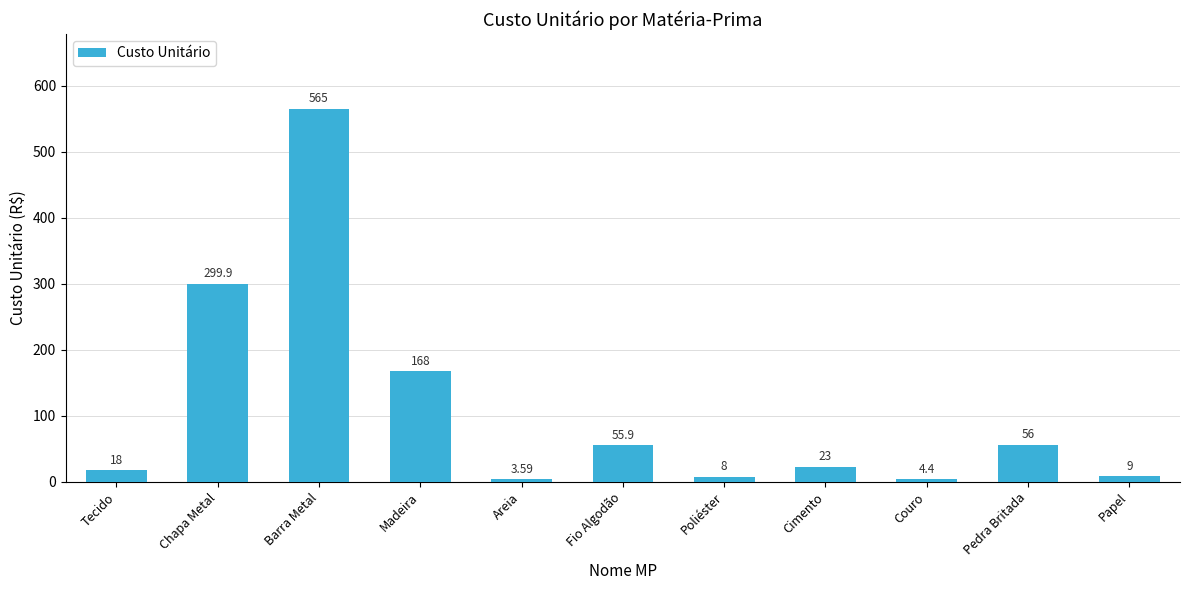

What is the smallest value displayed?

3.6